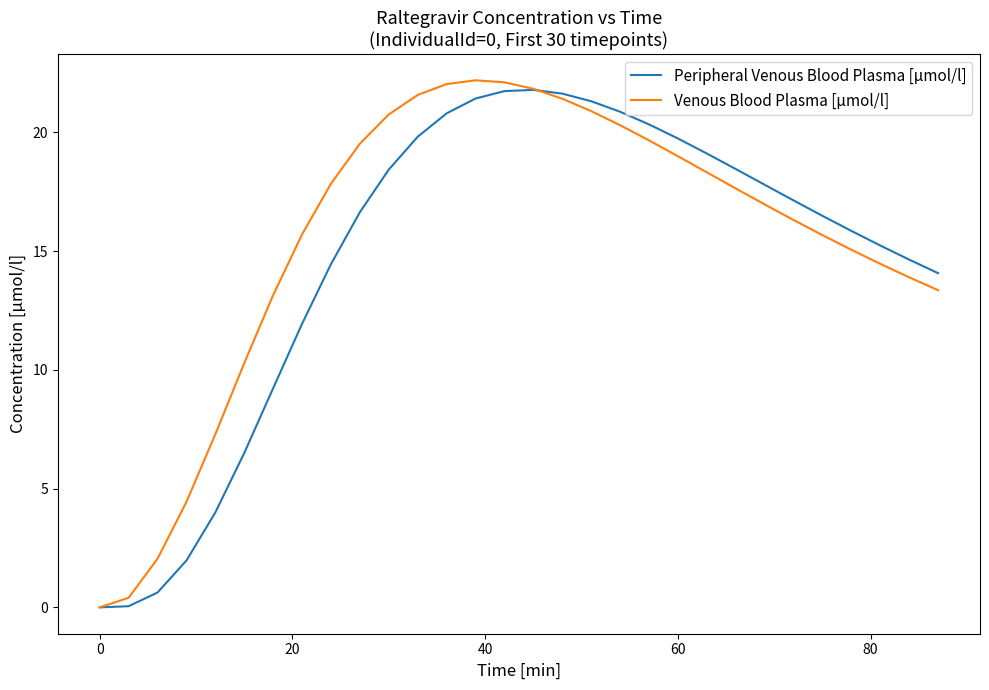

After their last crossing, which series has the higher values: Venous Blood Plasma [µmol/l] or Peripheral Venous Blood Plasma [µmol/l]?

Peripheral Venous Blood Plasma [µmol/l]